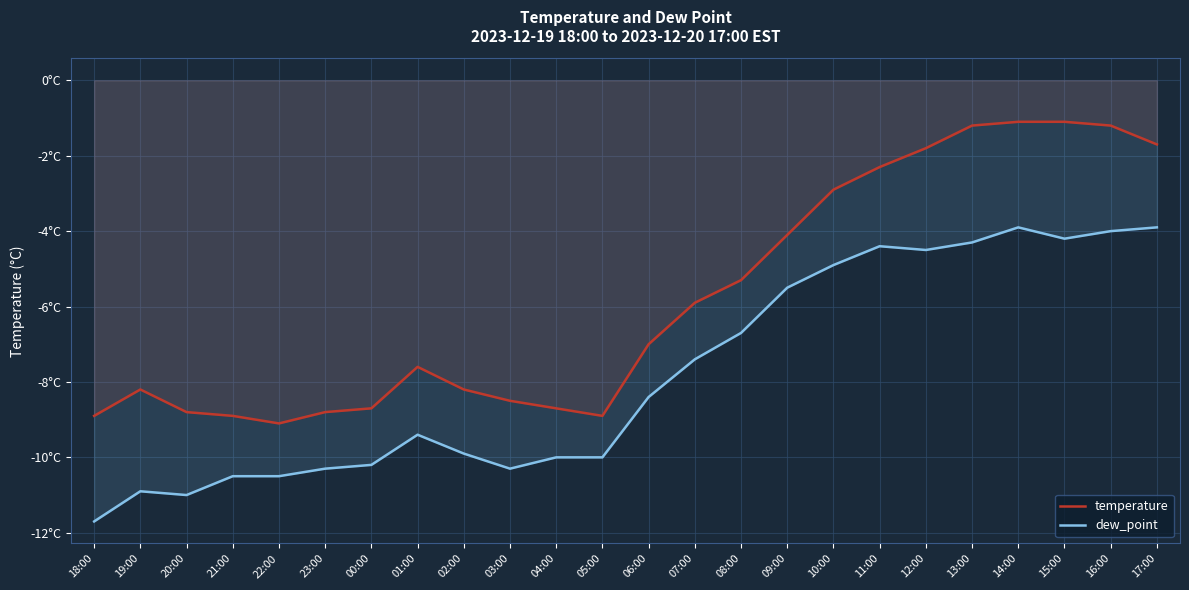

Between 13:00 and 05:00, which is larger?

13:00